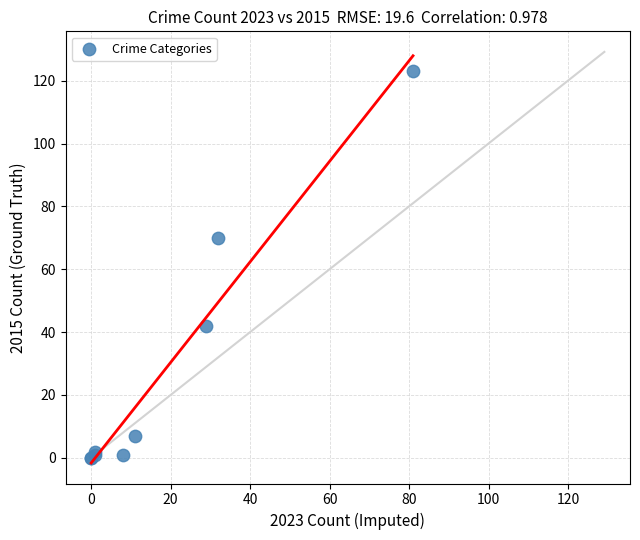

What Y value in the scatter plot is closest to 61?

70